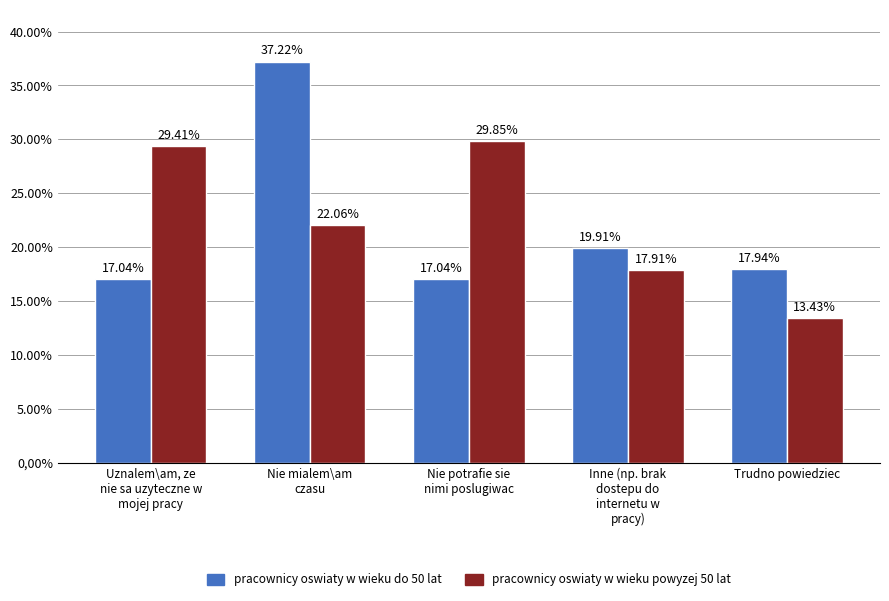

What position from the left is Uznalem\am, ze
nie sa uzyteczne w
mojej pracy?

1